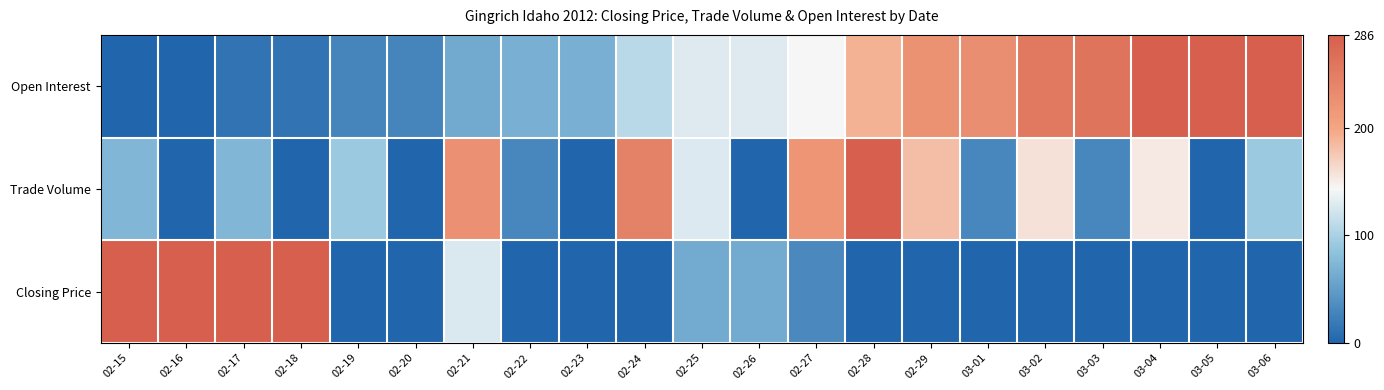

What is the total value across all series at 02-20?

0.1